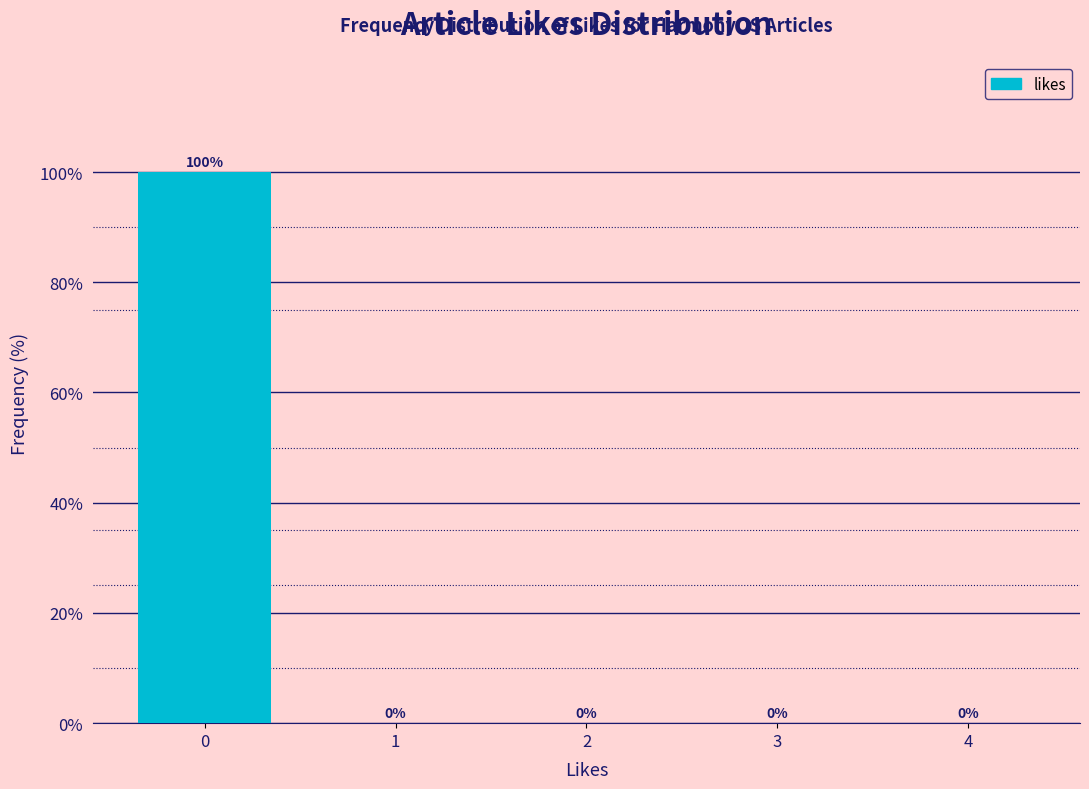

Reading left to right, transcribe all the data shown in this chart.

0=100	1=0	2=0	3=0	4=0